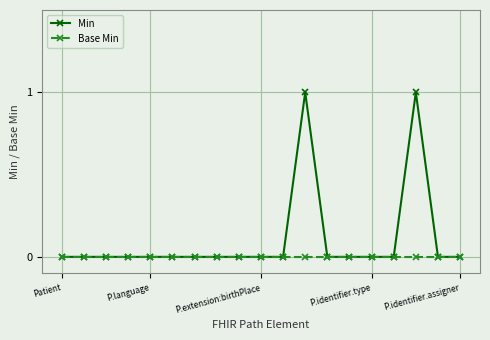

List the series in order of their overall mean, lowest first.

Base Min, Min